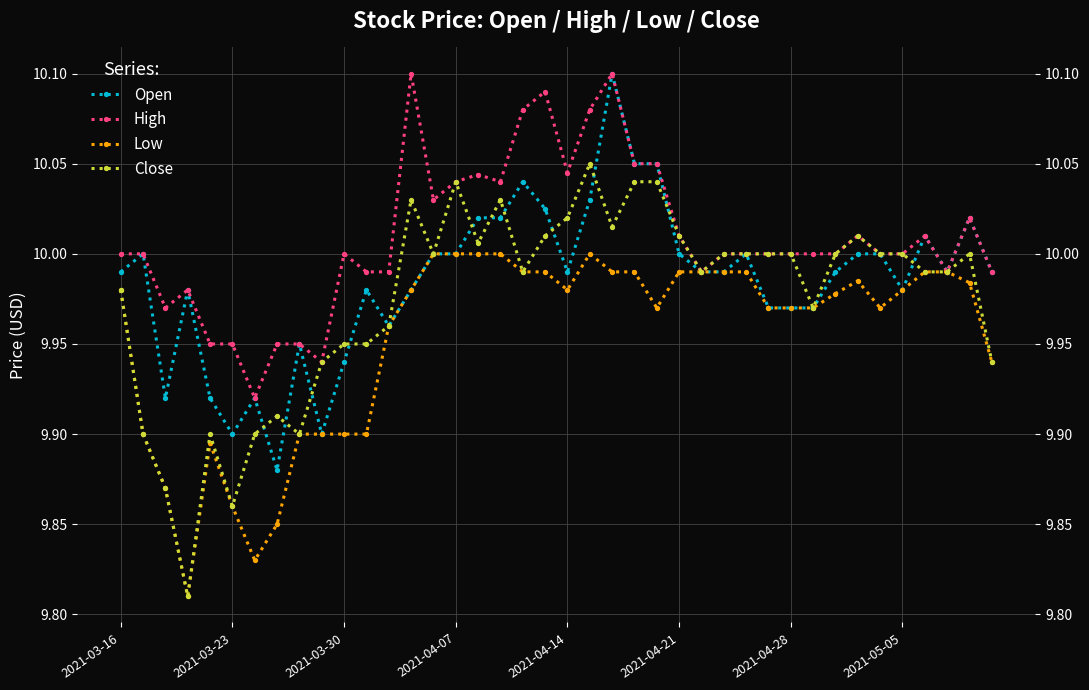

True or false: Low and Open cross at least once.

False